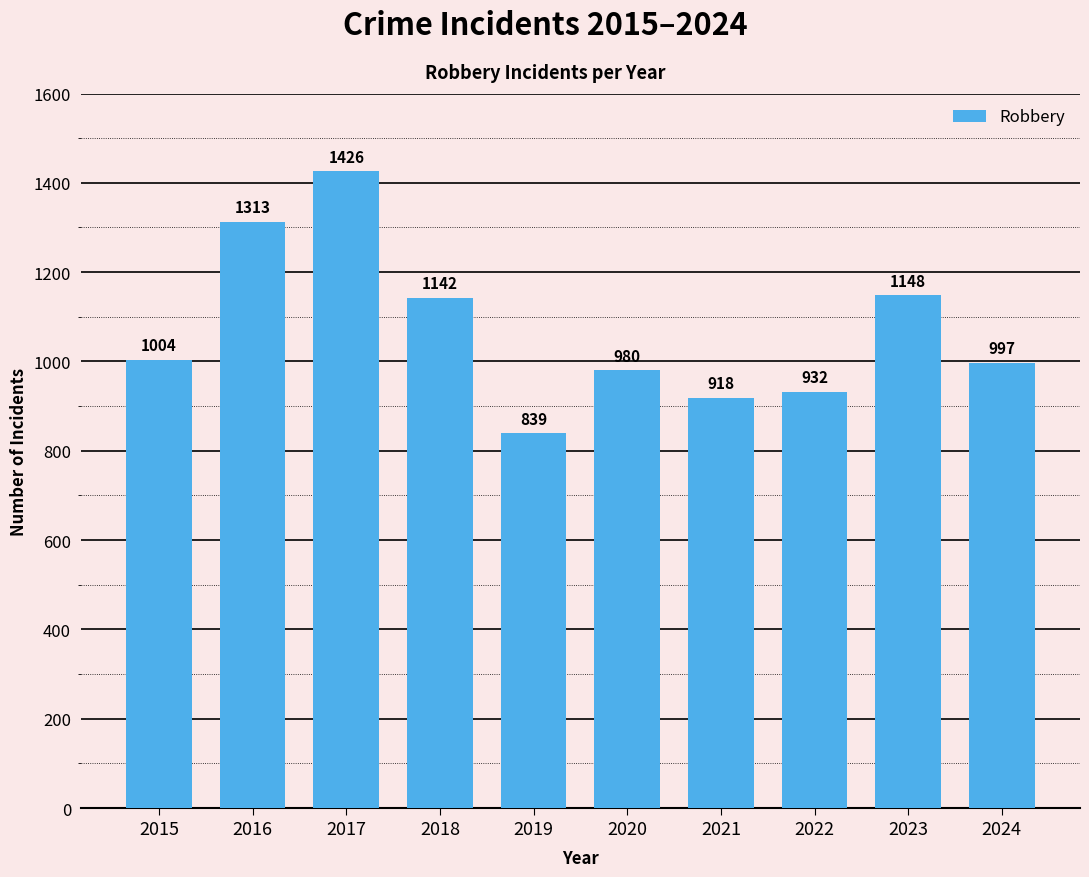

True or false: the data shows 1142 at 2018.

True